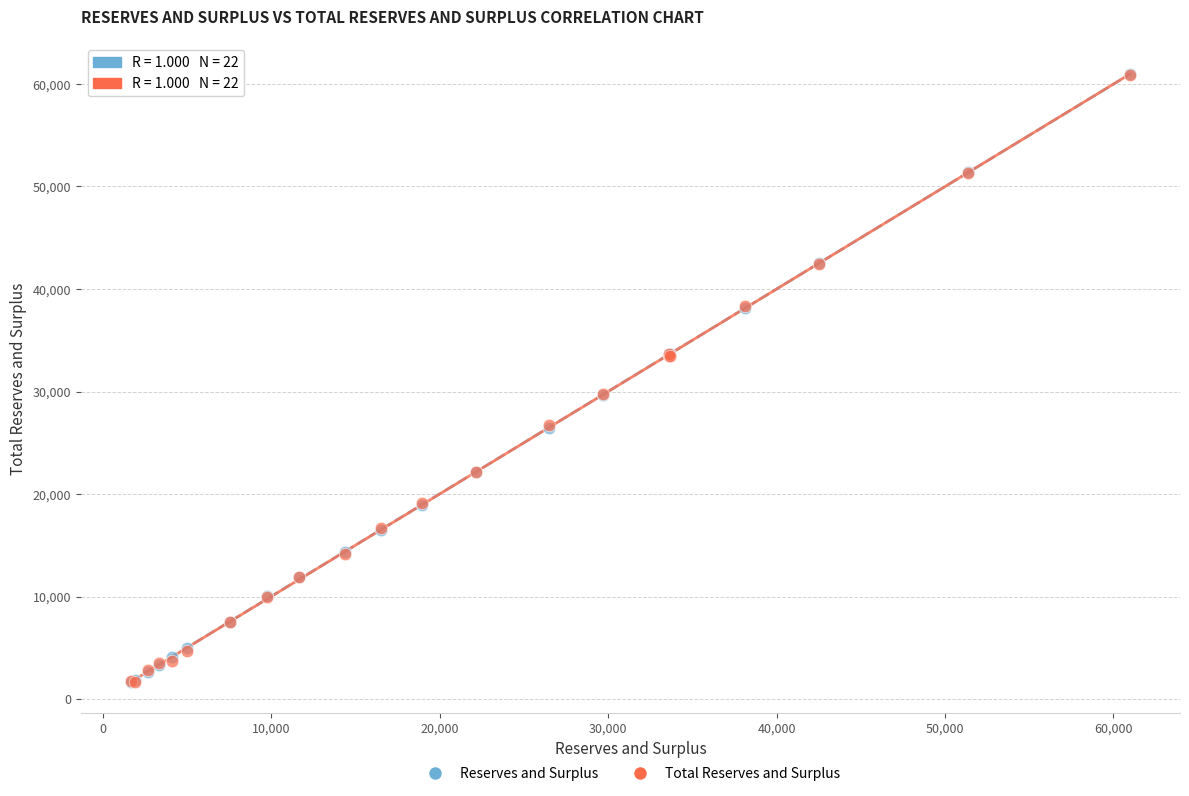

What are all the series names shown in the legend?

Reserves and Surplus, Total Reserves and Surplus